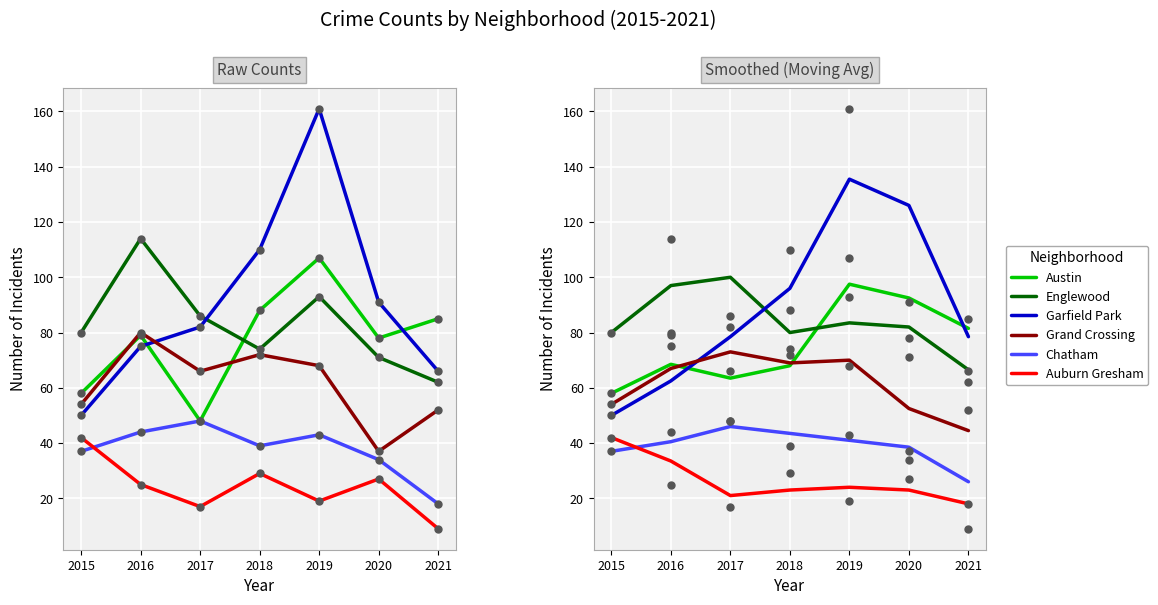

What are all the series names shown in the legend?

Austin, Englewood, Garfield Park, Grand Crossing, Chatham, Auburn Gresham